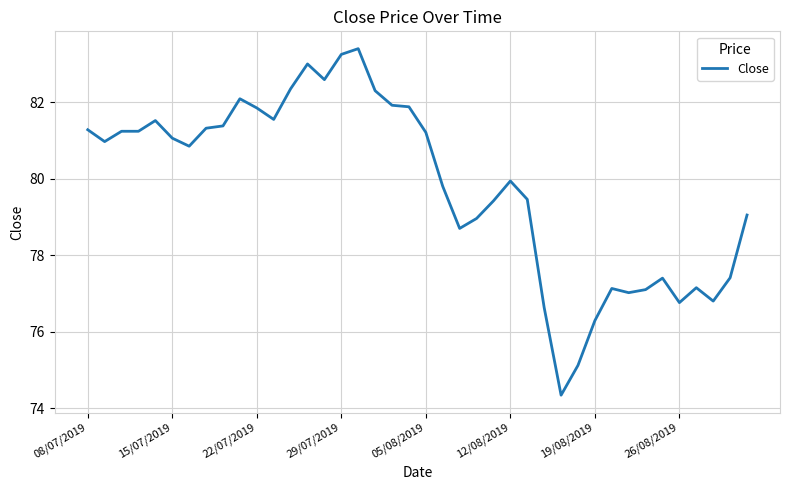

What is the minimum value shown in the chart?

74.3